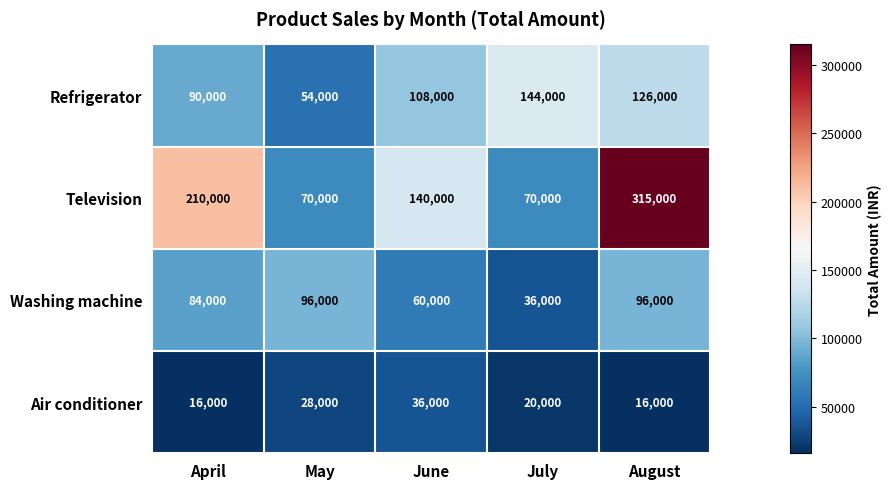

Reading right to left, list all the values displayed in this chart.

Refrigerator: 126000	144000	108000	54000	90000
Television: 315000	70000	140000	70000	210000
Washing machine: 96000	36000	60000	96000	84000
Air conditioner: 16000	20000	36000	28000	16000